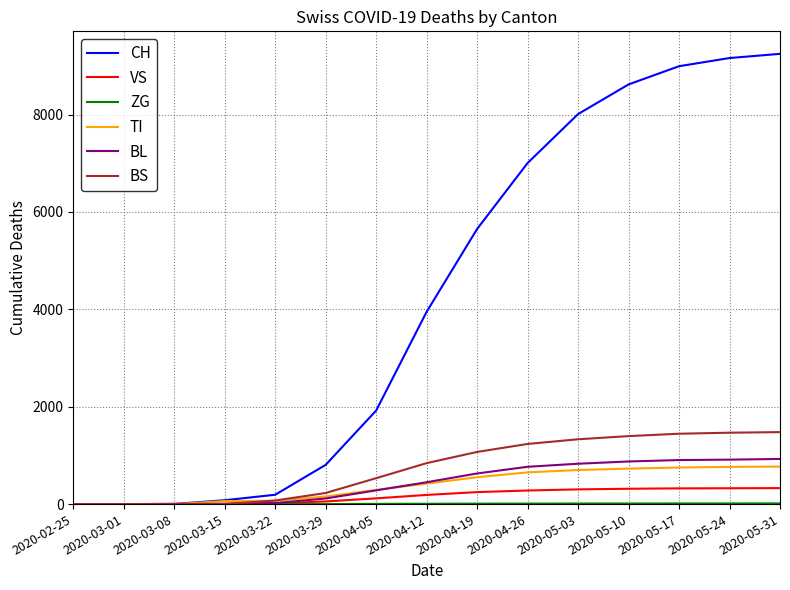

Between 2020-03-08 and 2020-04-26, which series saw the biggest shift?

CH